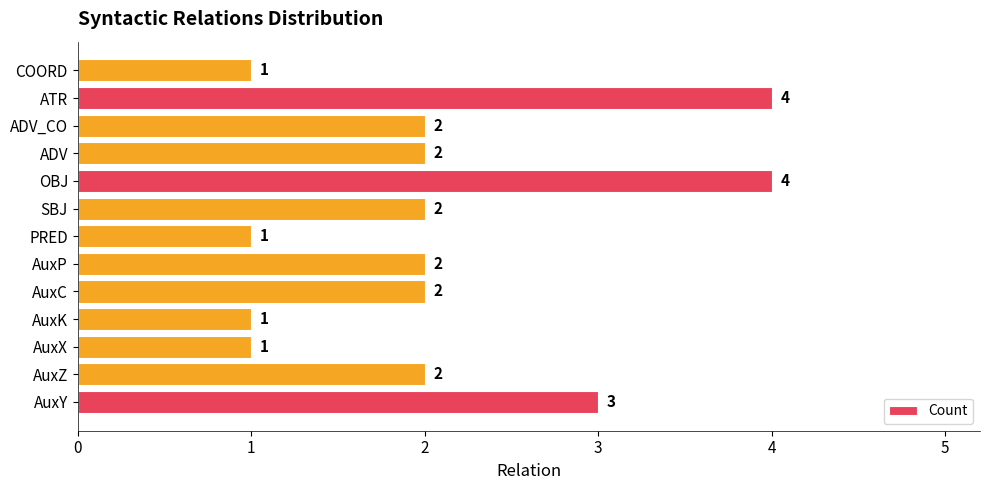

What is the difference between the maximum and minimum values?

3